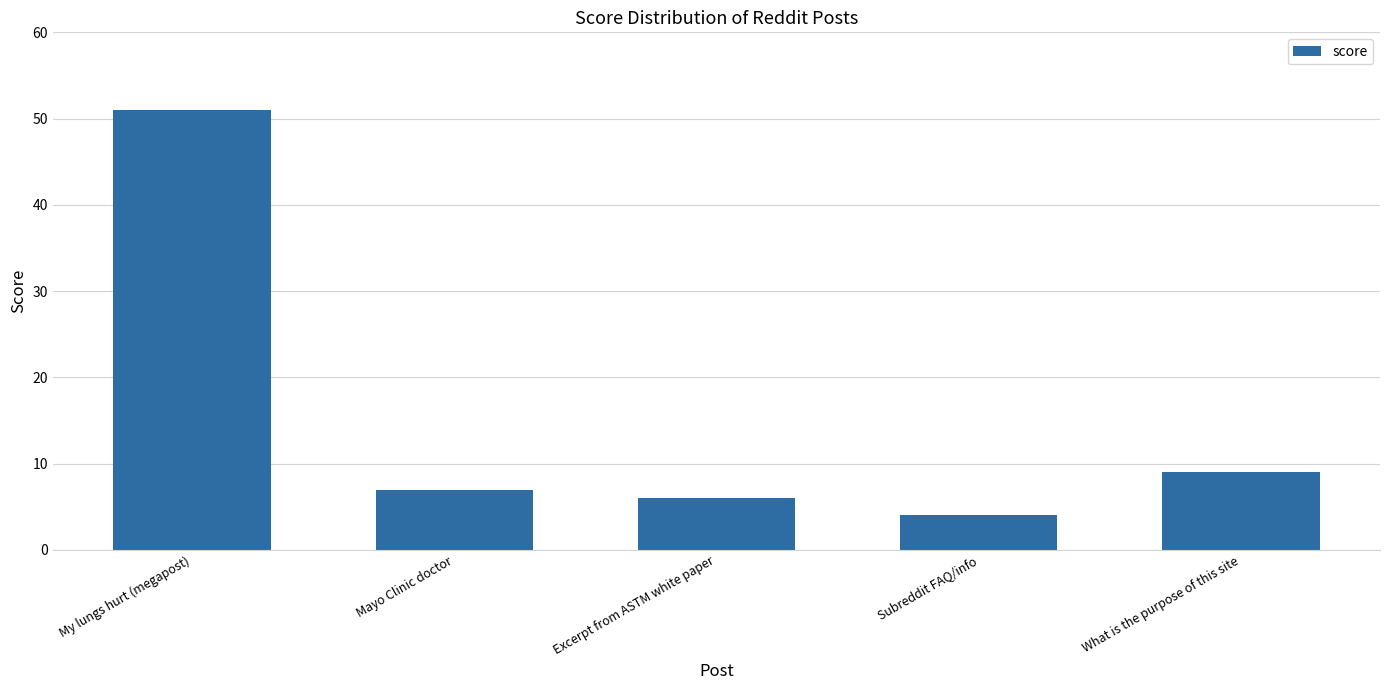

What is the ratio of the value at Mayo Clinic doctor to the value at Excerpt from ASTM white paper?

1.2